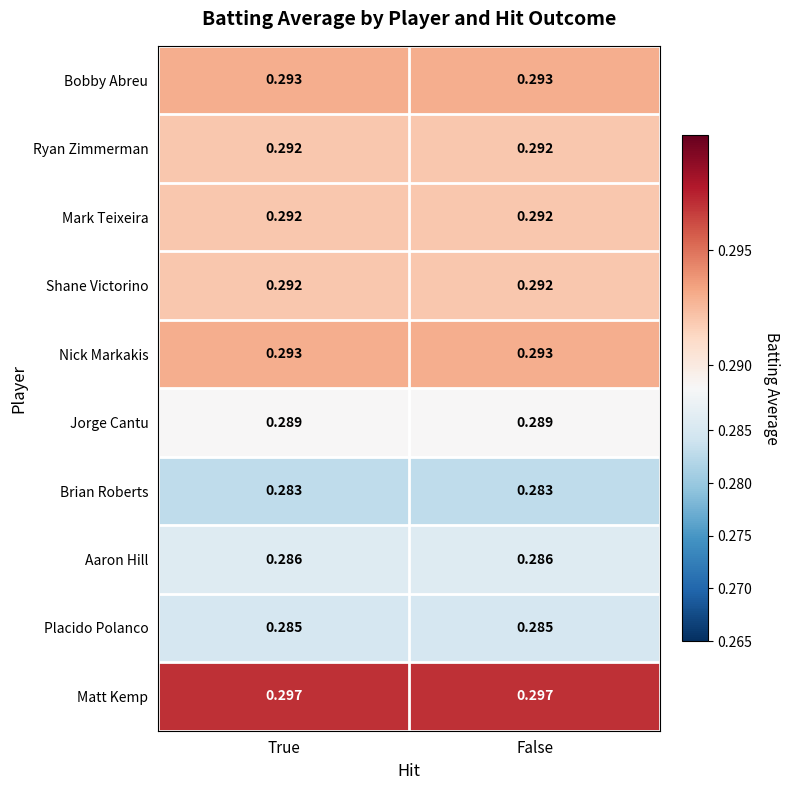

Is the value of Jorge Cantu at True greater than the value of Placido Polanco at True?

Yes